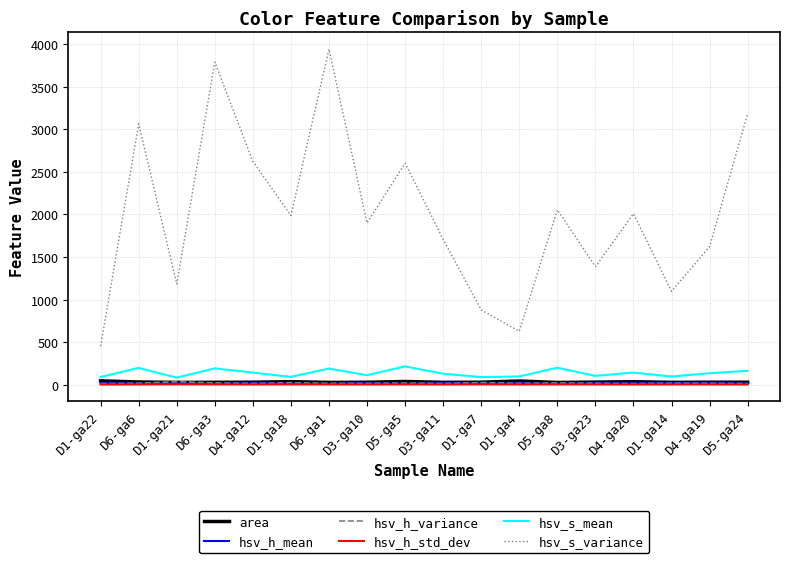

How many series are shown in this chart?

6